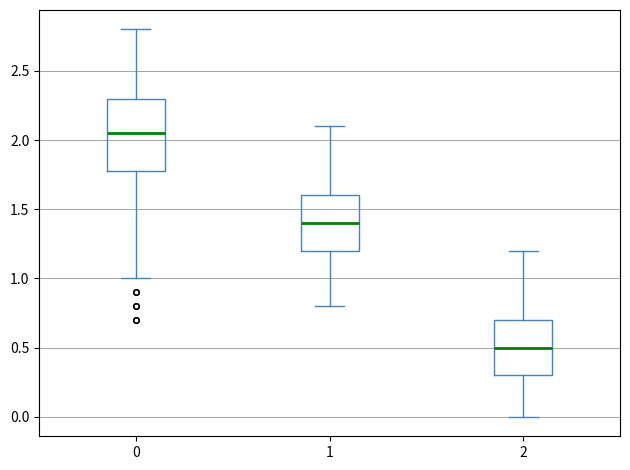

Where does the median line of the box at x = 0 sit on the y-axis? The values are not printed on the chart, so give them approximately, as read against the axis.

2.05